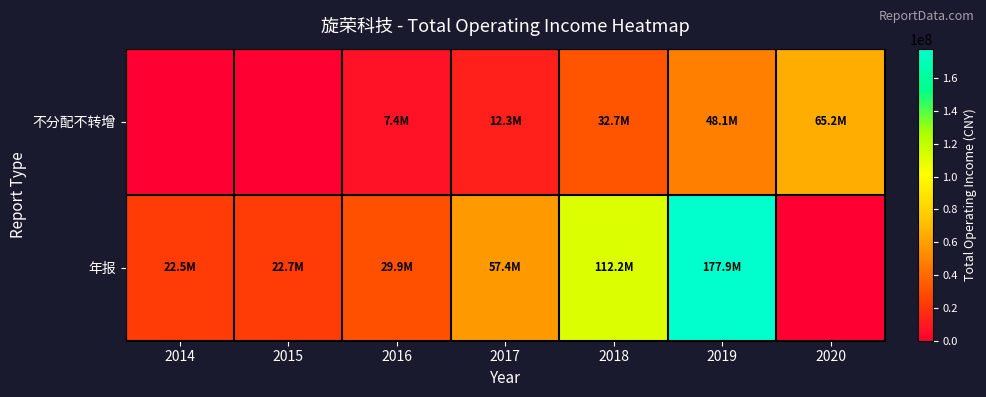

Reading left to right, list all the values displayed in this chart.

不分配不转增: 2014=0.0	2015=0.0	2016=7376144.4	2017=12250566.8	2018=32651788.9	2019=48144161.0	2020=65238980.3
年报: 2014=22482316.3	2015=22677603.1	2016=29927699.7	2017=57384509.0	2018=112165546.0	2019=177872422.0	2020=0.0